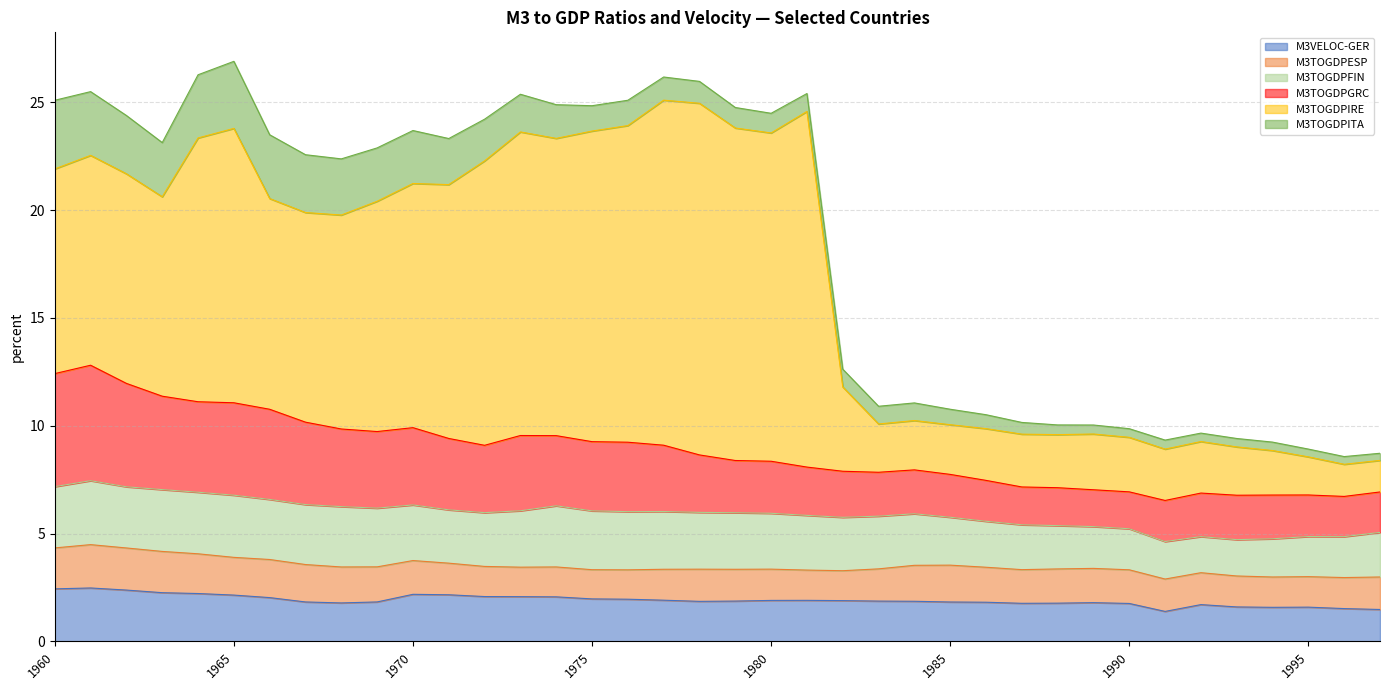

What is the average value of the M3TOGDPIRE series?

8.2